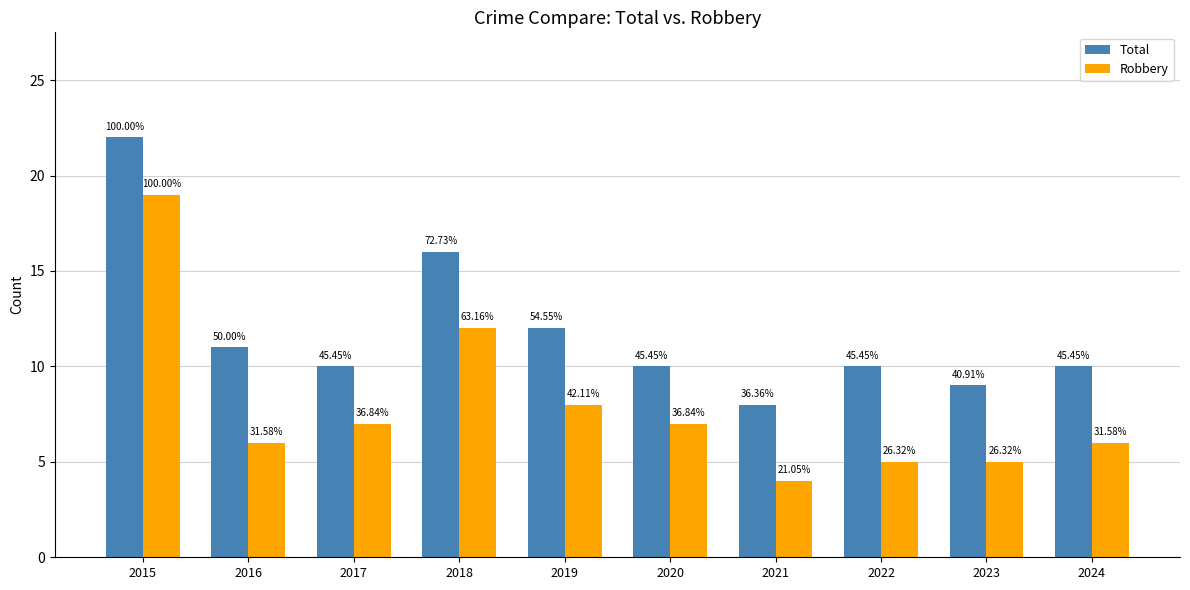

What are all the series names shown in the legend?

Total, Robbery